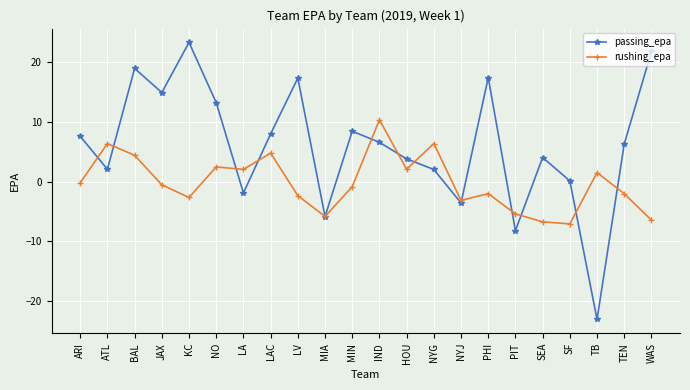

What value does the passing_epa series have at PIT?

-8.2